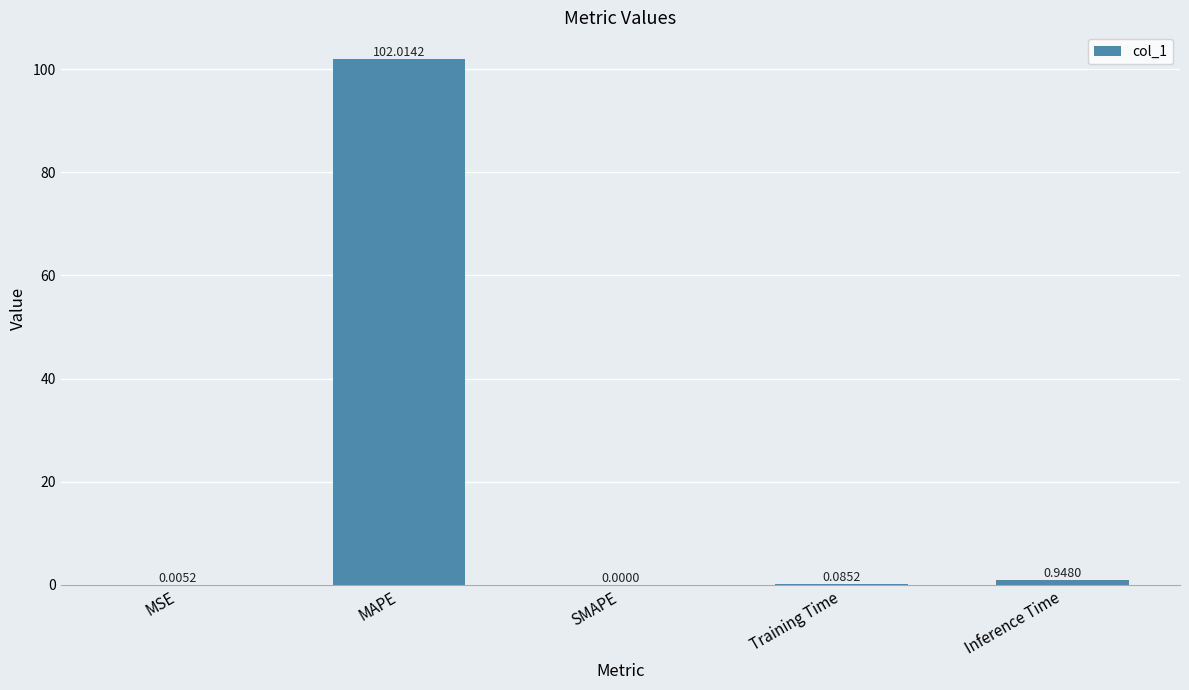

What is the sum of all values?

103.1